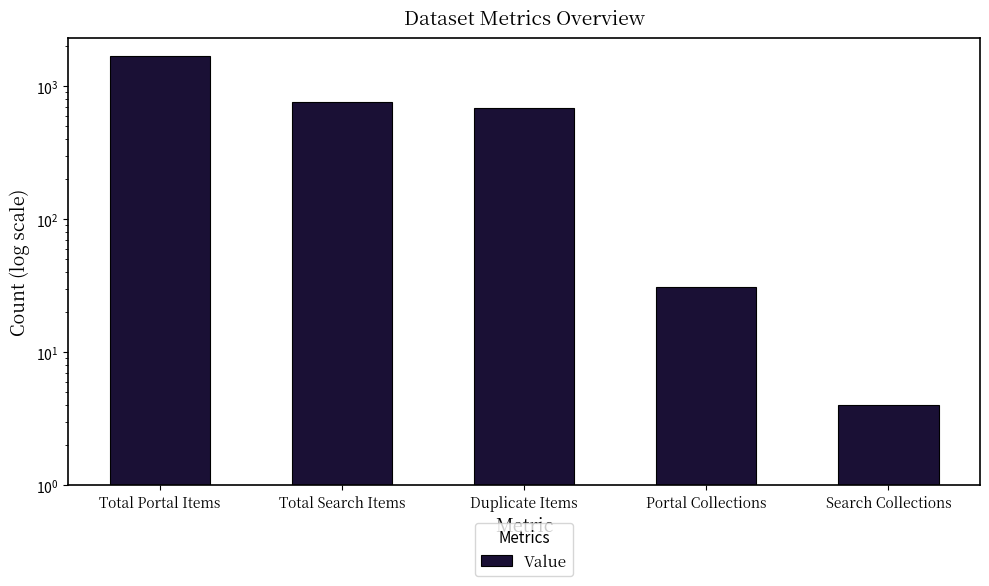

List the labels in order of value, smallest first.

Search Collections, Portal Collections, Duplicate Items, Total Search Items, Total Portal Items